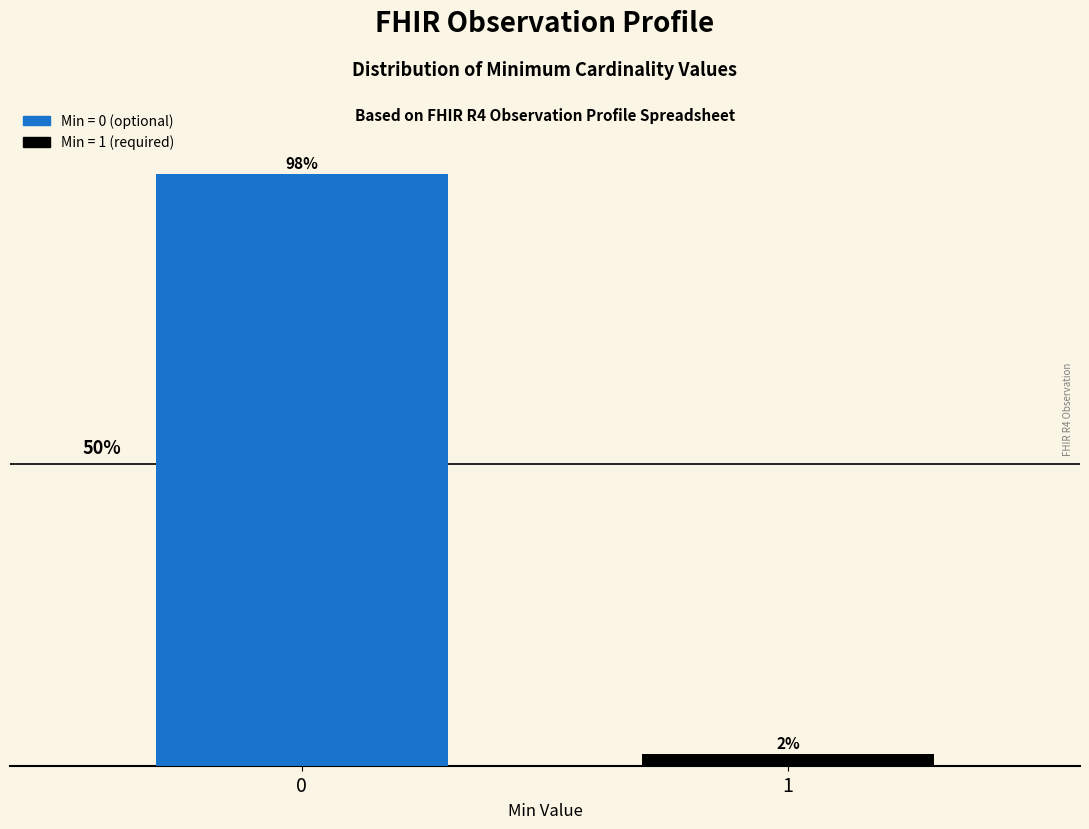

Rank the categories by value from highest to lowest.

0, 1